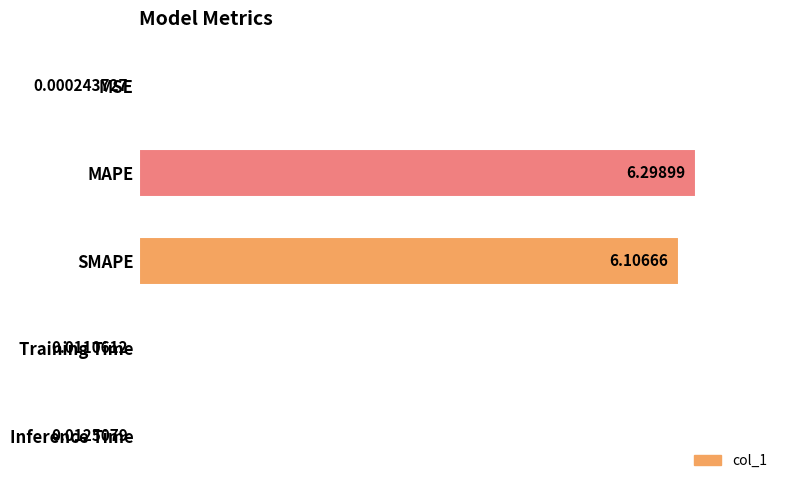

At which label is the value closest to 0?

MSE